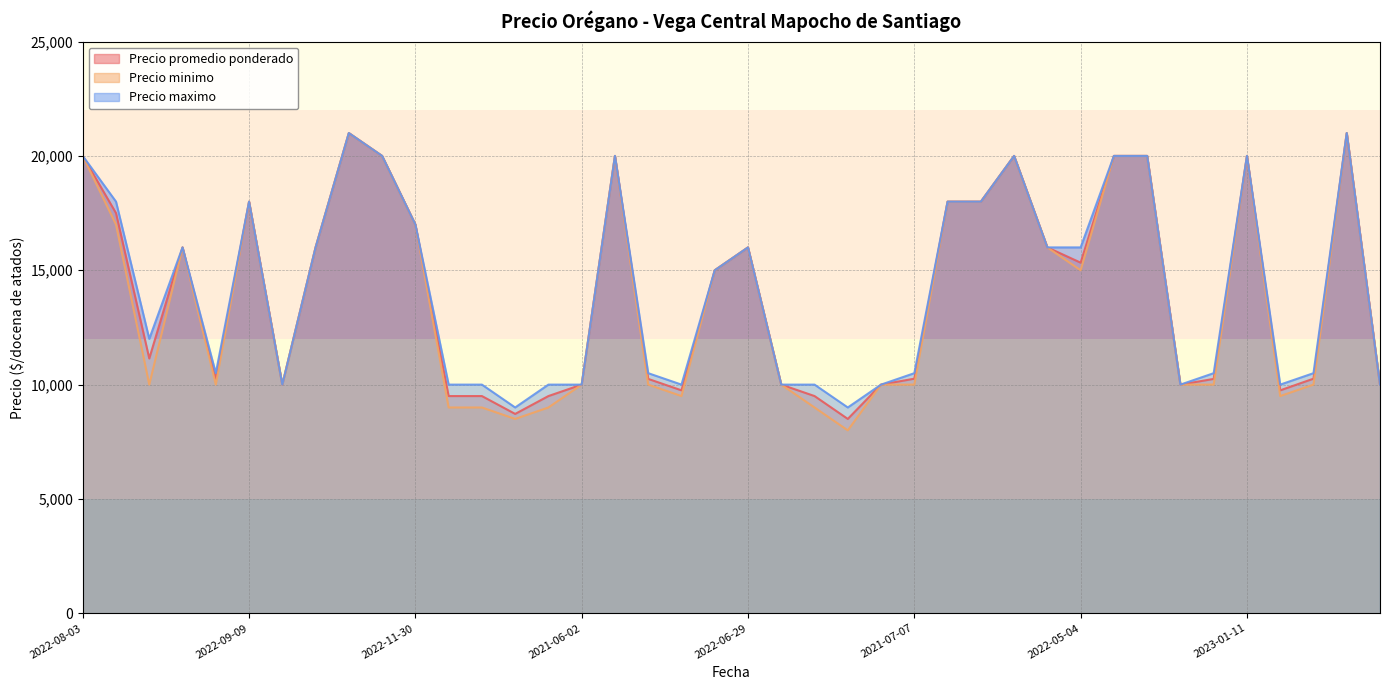

Reading left to right, extract all data points from this chart.

Precio promedio ponderado: 20000	17500	11143	16000	10250	18000	10000	16000	21000	20000	17000	9500	9500	8719	9500	10000	20000	10250	9750	15000	16000	10000	9500	8500	10000	10260	18000	18000	20000	16000	15333	20000	20000	10000	10250	20000	9750	10260	21000	10000
Precio minimo: 20000	17000	10000	16000	10000	18000	10000	16000	21000	20000	17000	9000	9000	8500	9000	10000	20000	10000	9500	15000	16000	10000	9000	8000	10000	10000	18000	18000	20000	16000	15000	20000	20000	10000	10000	20000	9500	10000	21000	10000
Precio maximo: 20000	18000	12000	16000	10500	18000	10000	16000	21000	20000	17000	10000	10000	9000	10000	10000	20000	10500	10000	15000	16000	10000	10000	9000	10000	10500	18000	18000	20000	16000	16000	20000	20000	10000	10500	20000	10000	10500	21000	10000